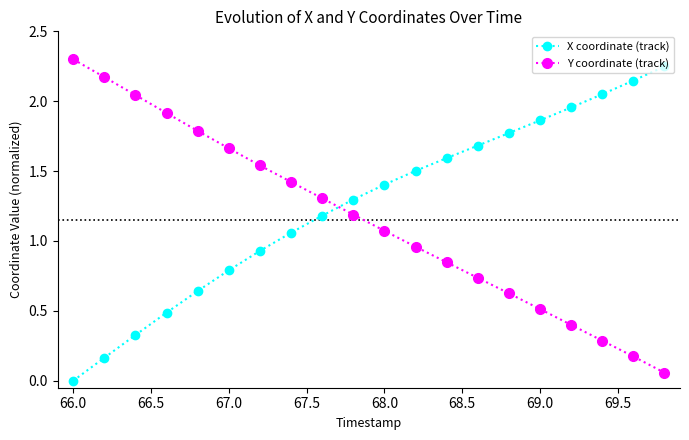

At how many categories does at least one series exceed 0?

20